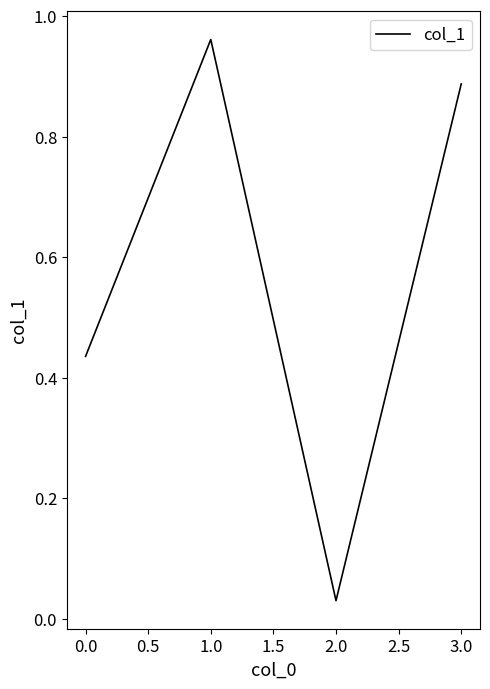

The value at 1.0 is 0.5. True or false?

False